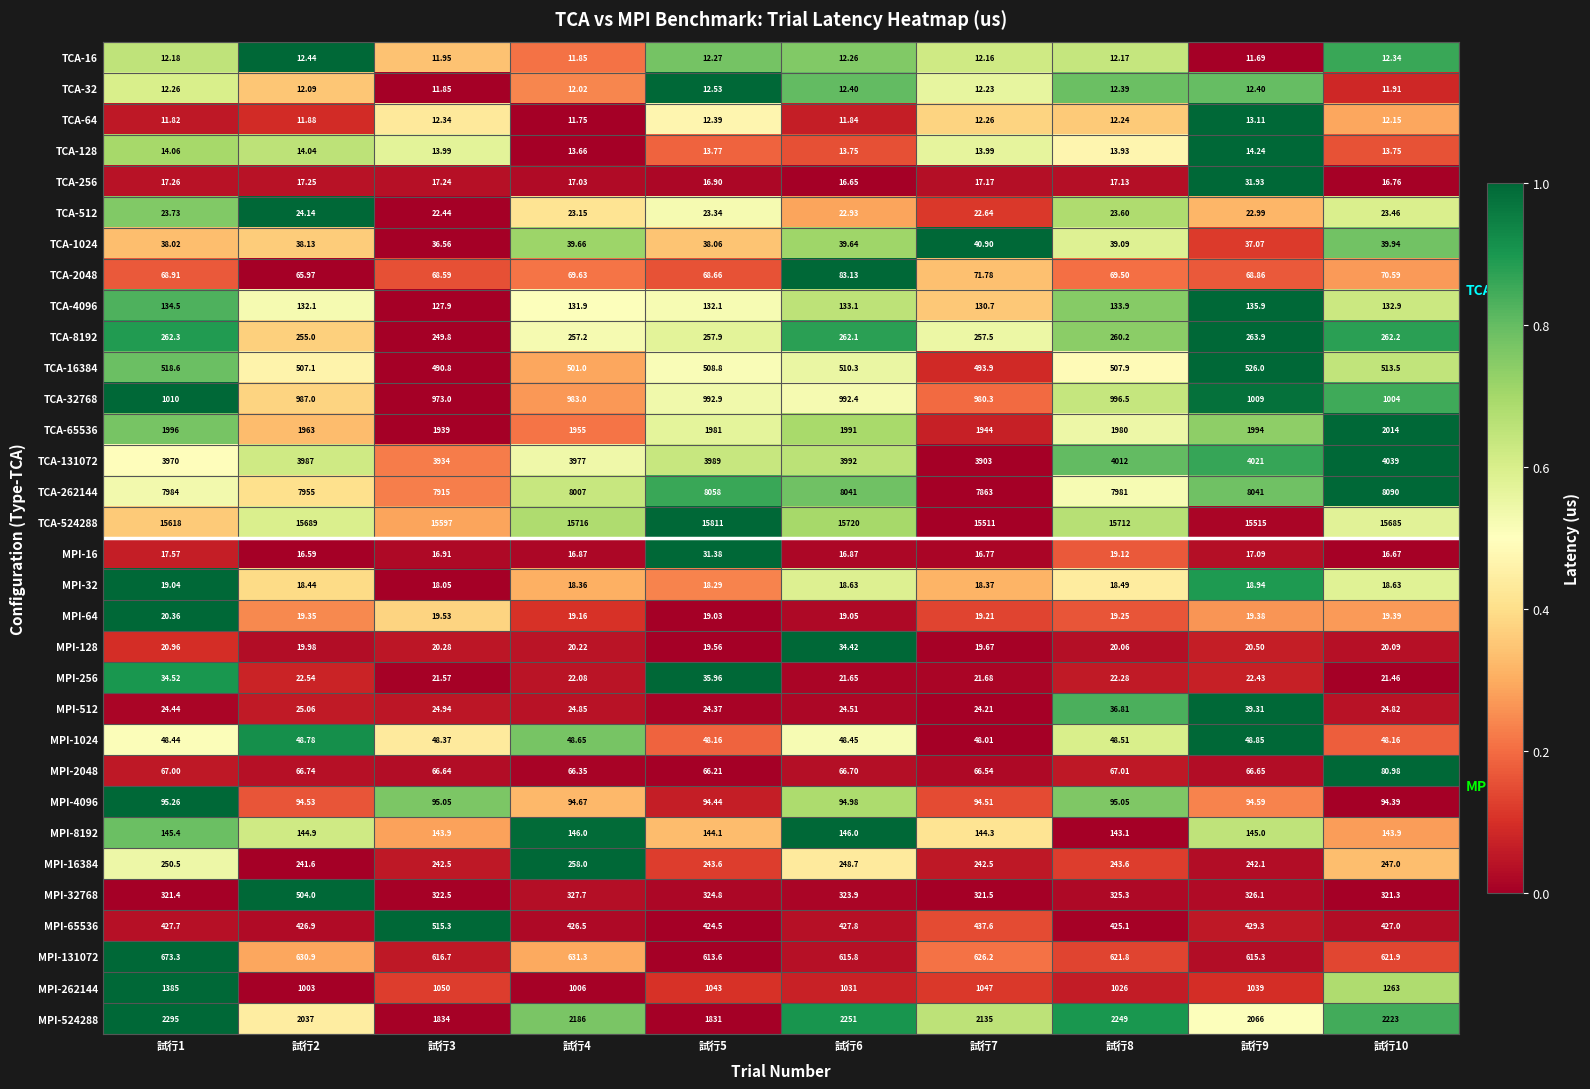

Is the value of TCA-512 at 試行10 greater than the value of MPI-32 at 試行9?

Yes